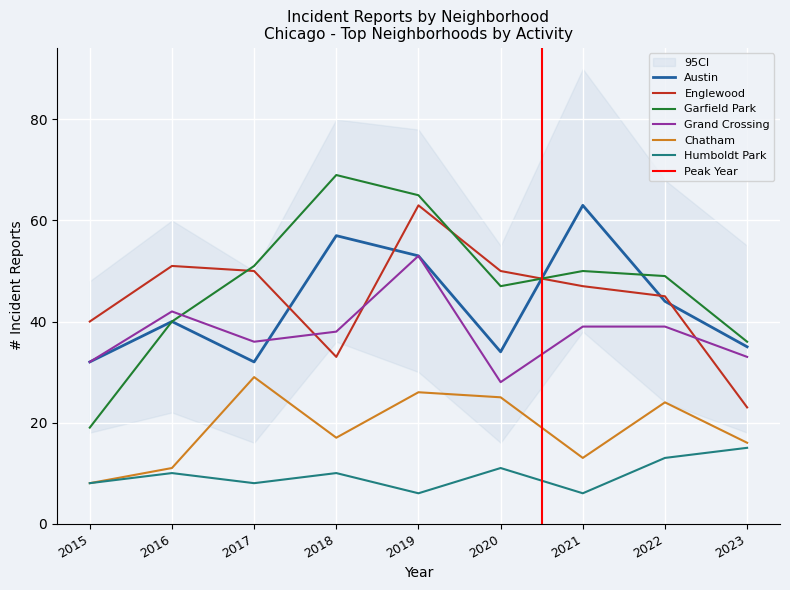

After their last crossing, which series has the higher values: Austin or Grand Crossing?

Austin